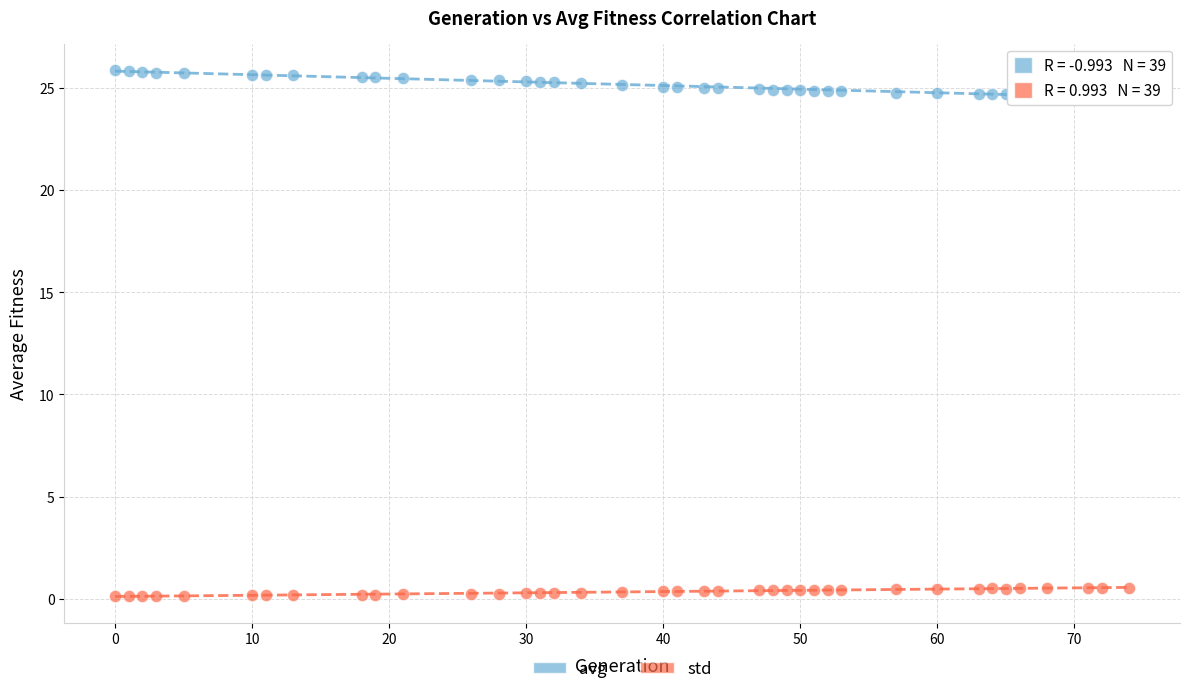

What is the X range (max minus min) for the scatter plot?

74.0